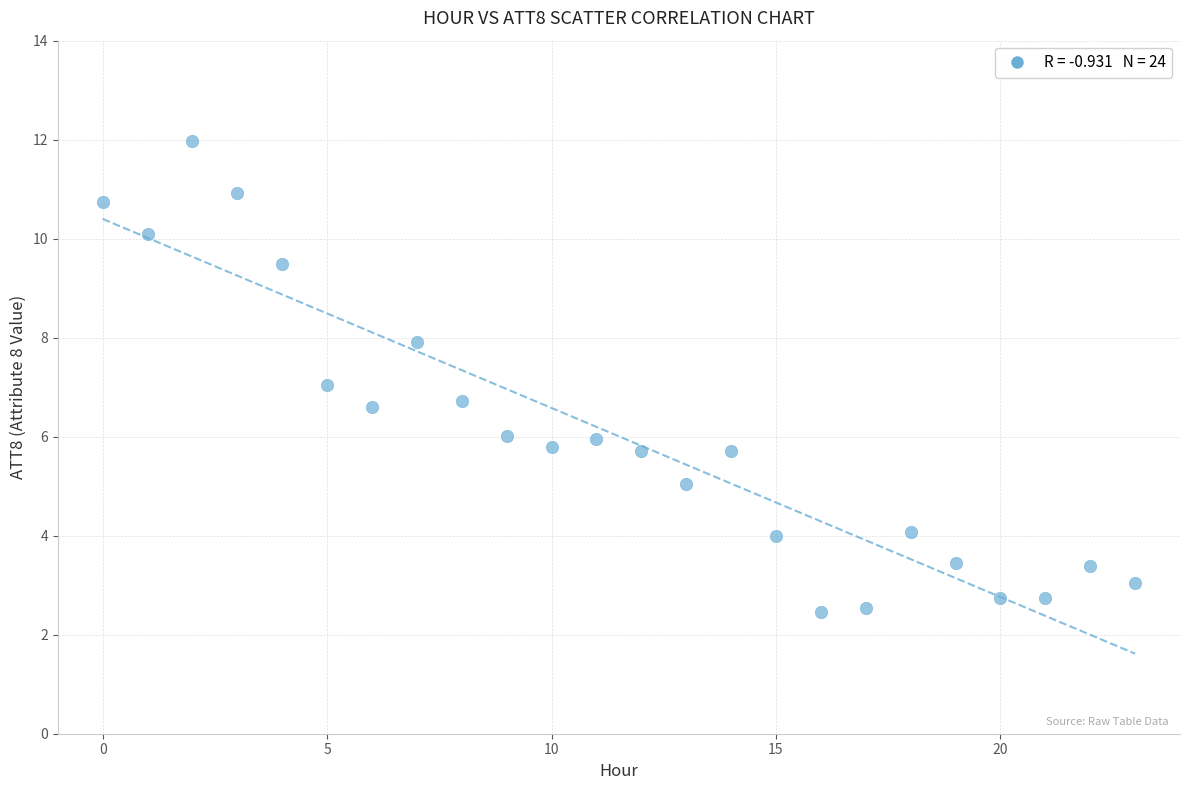

What is the range of Y values (max minus min)?

9.5